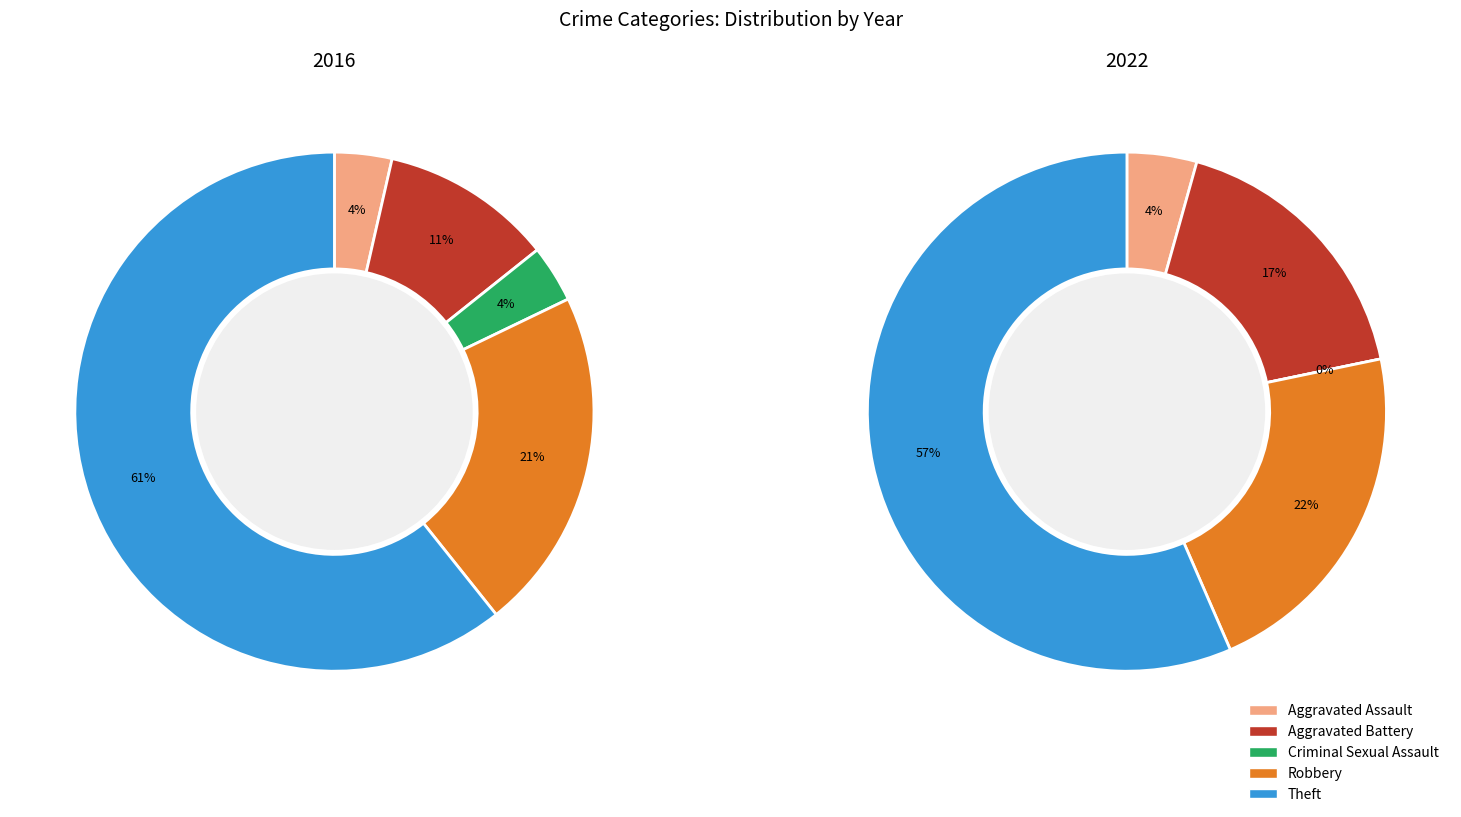

Which category accounts for the majority?

Theft